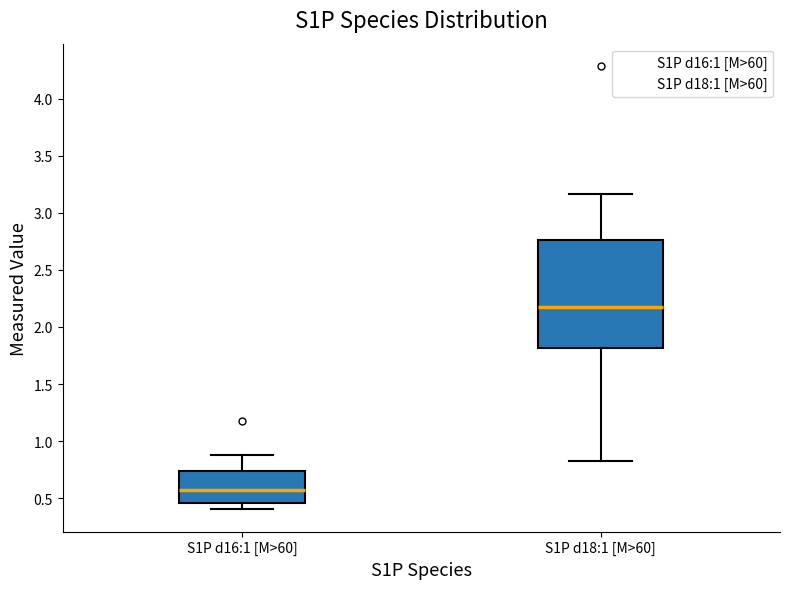

Reading left to right, transcribe this box plot: for each box, give where its median line is, the range the box spans, and where its two whiskers end, as read against the y-axis. The values are not printed on the chart, so give them approximately, as read against the axis.

S1P d16:1 [M>60]: median 0.55, box 0.45 to 0.75, whiskers 0.40 to 0.90
S1P d18:1 [M>60]: median 2.15, box 1.80 to 2.75, whiskers 0.80 to 3.15